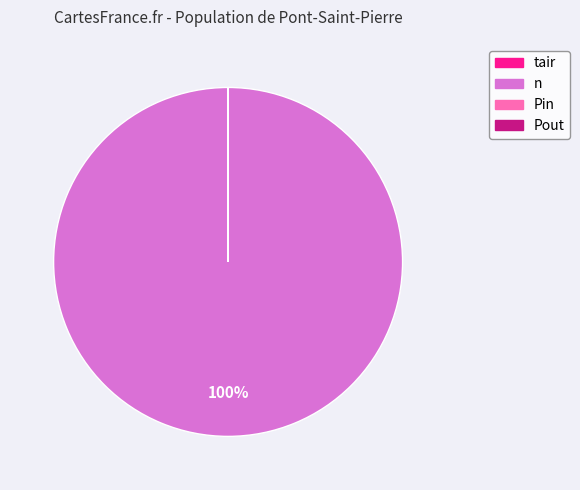

To the nearest percent, what is the average slice percentage?

25%